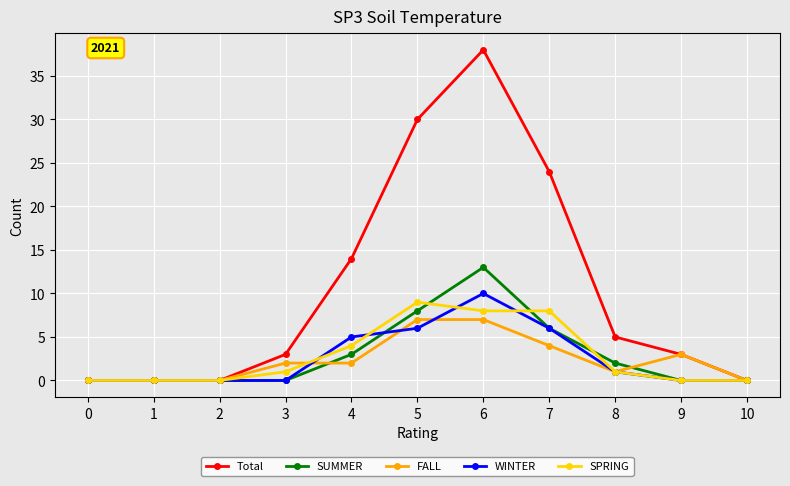

Which series has the widest spread of values?

Total